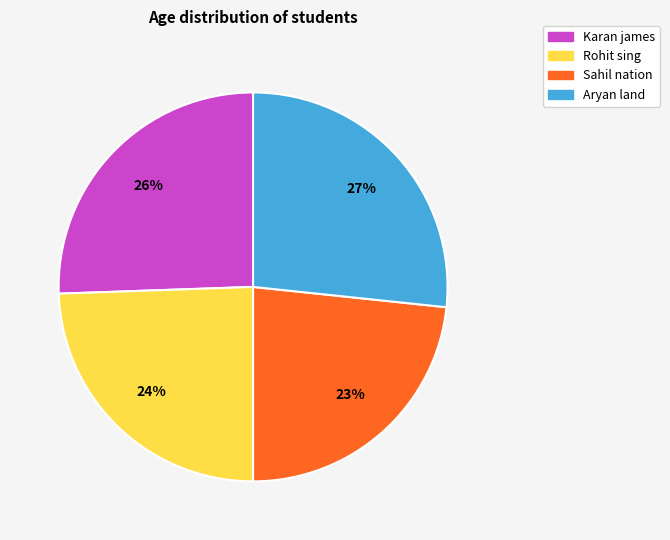

To the nearest percent, what is the average slice percentage?

25%